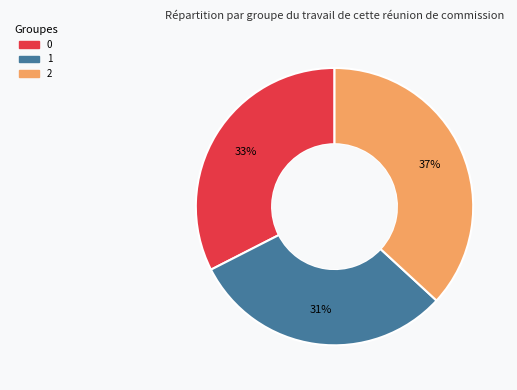

To the nearest percent, what percentage of the pie is 1?

31%